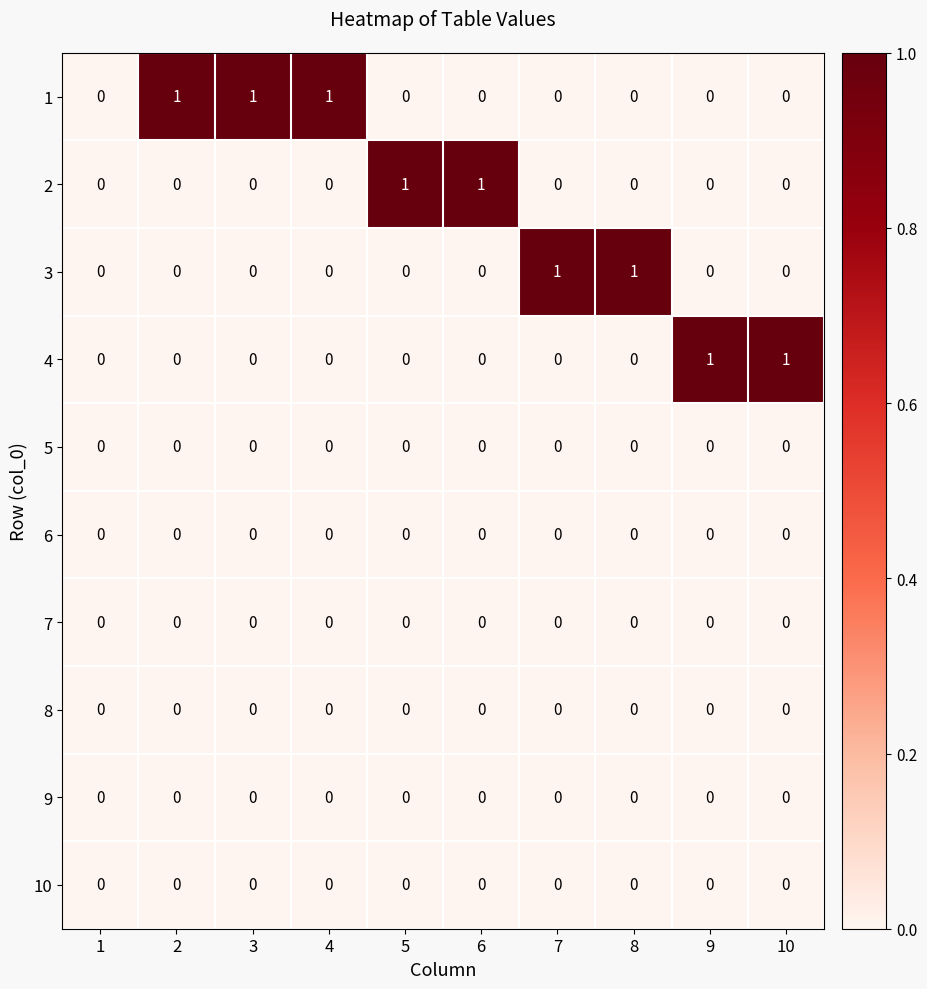

The 9 series shows 0 at 8. True or false?

True